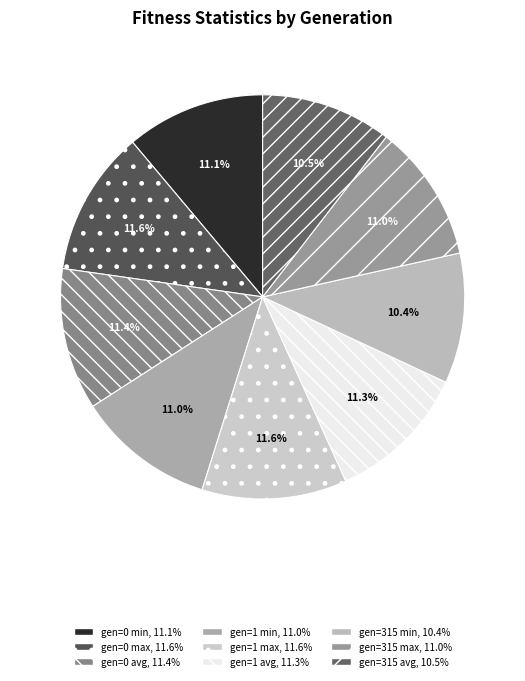

The gen=1 avg slice represents 11% of the pie. True or false?

True